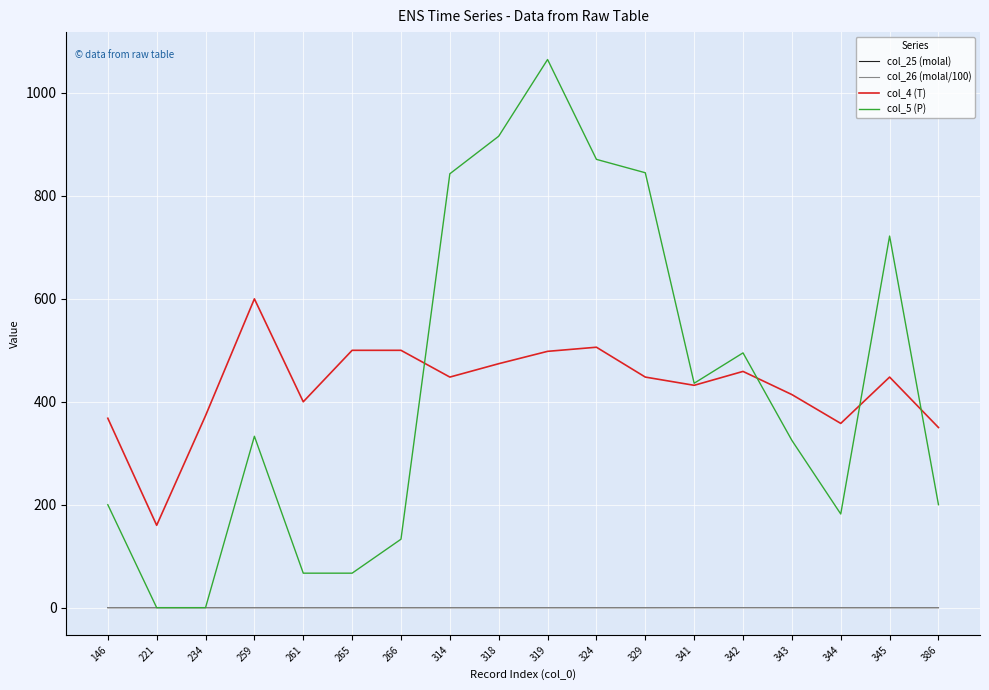

Which series has the largest range (max minus min)?

col_5 (P)